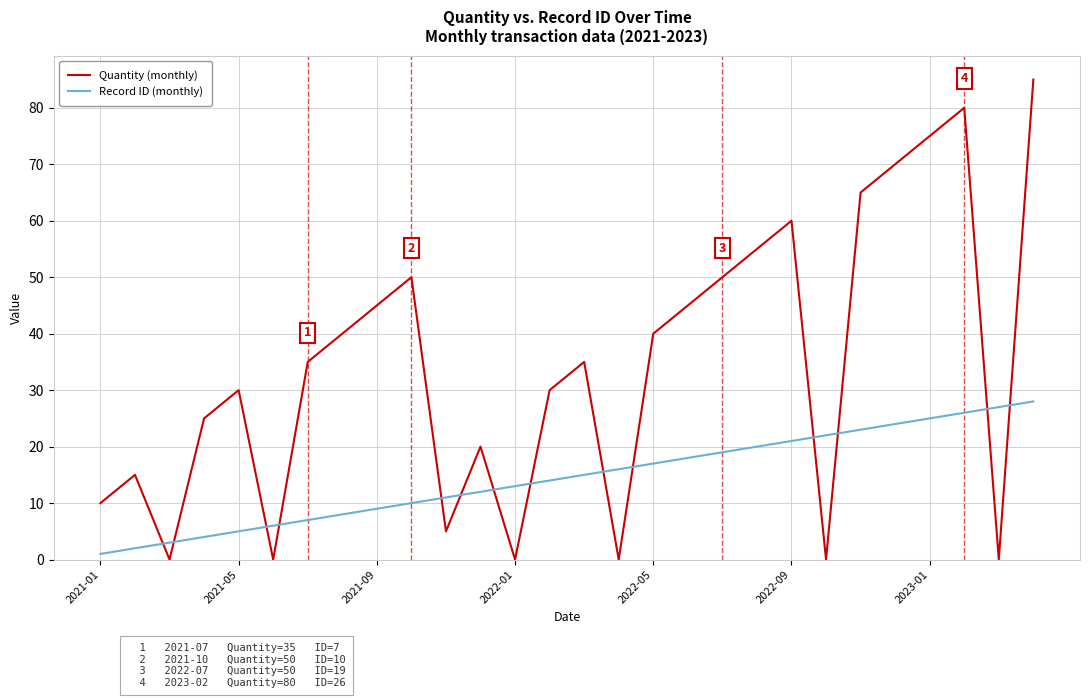

What is the maximum value shown in the chart?

85